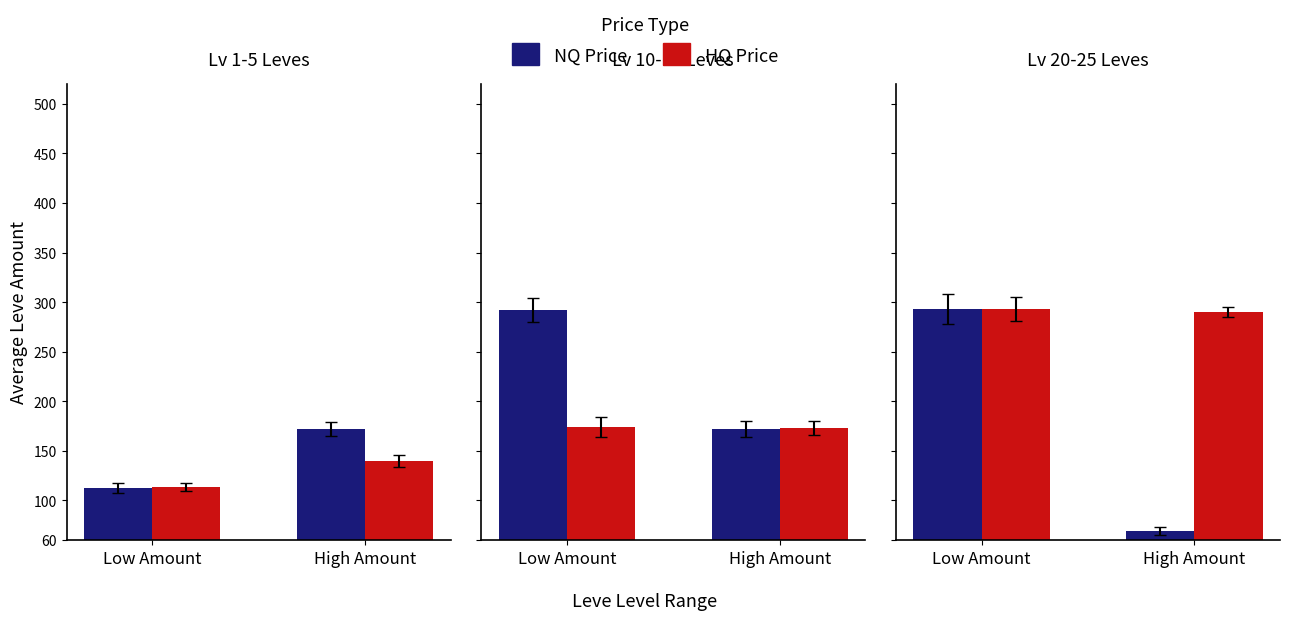

What is the difference between the NQ Price values at High Amount and Low Amount?

224